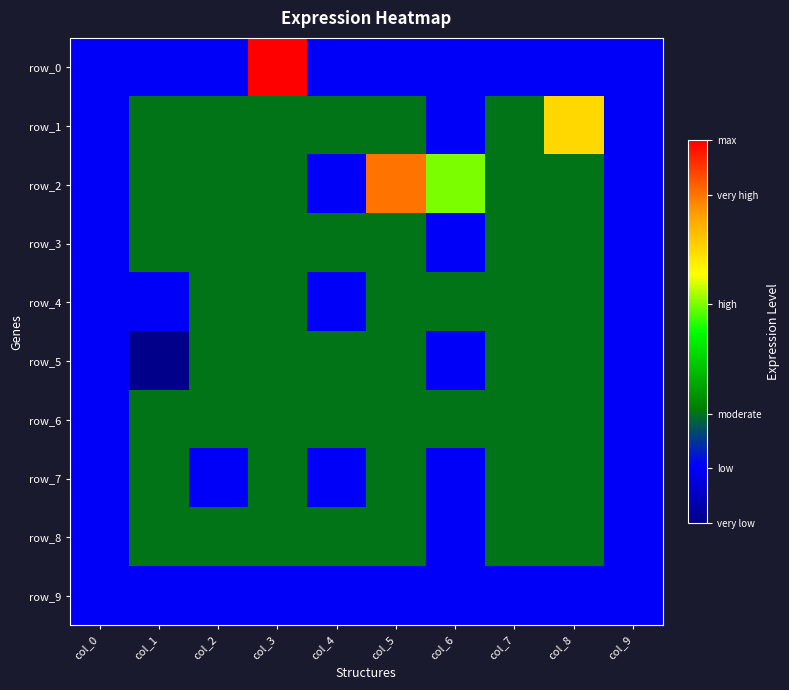

What is the total value across all series at col_4?

-5